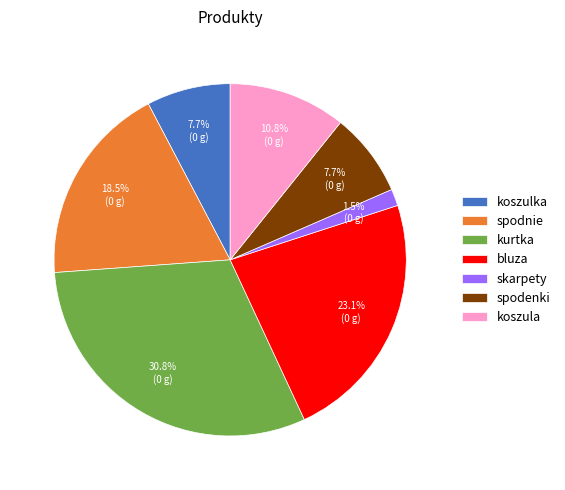

Which category has the smallest portion of the pie?

skarpety